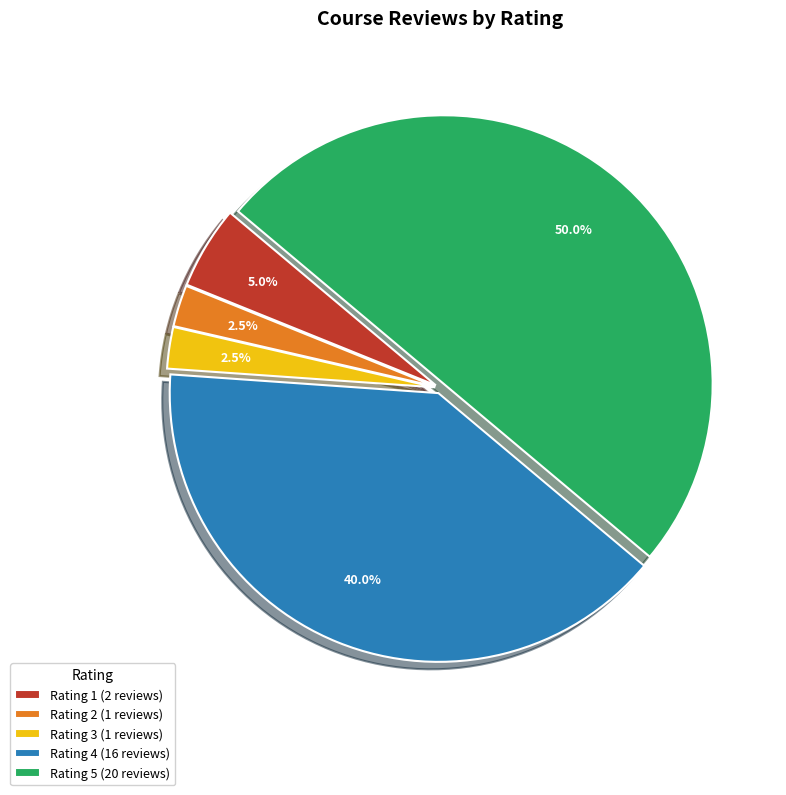

How many segments does this pie chart have?

5